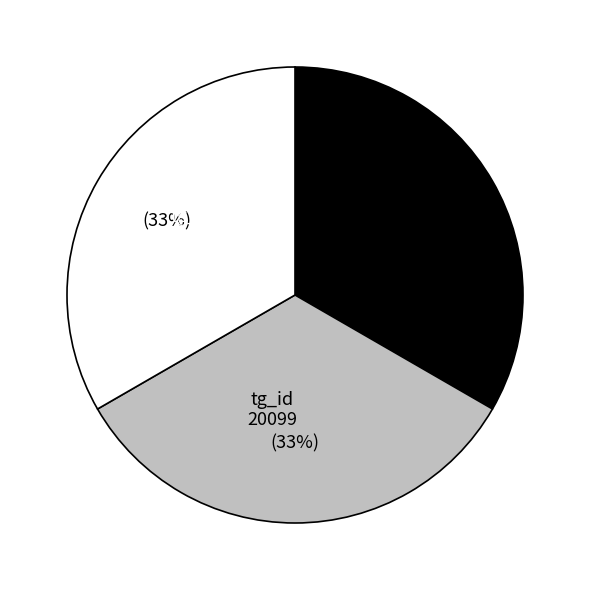

Is there a majority slice in this chart?

No